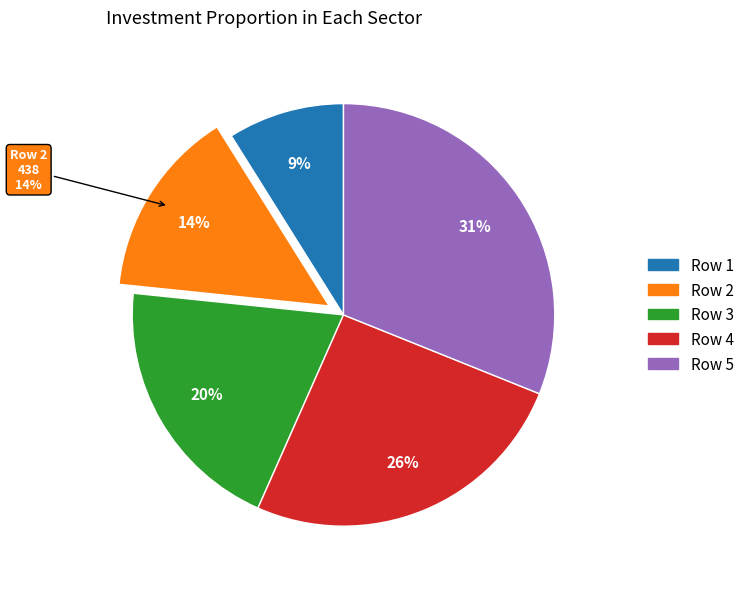

Which has a higher value, 1 or 4?

4